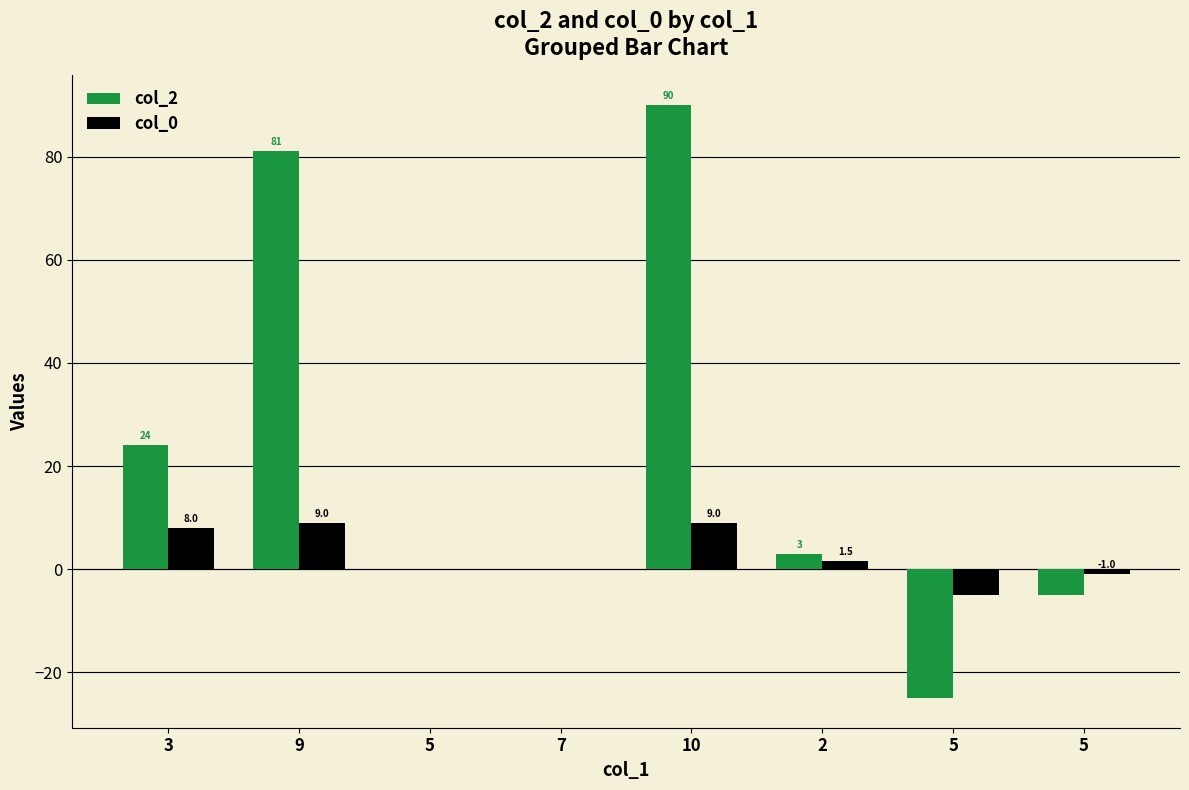

Does the chart contain stacked bars?

No